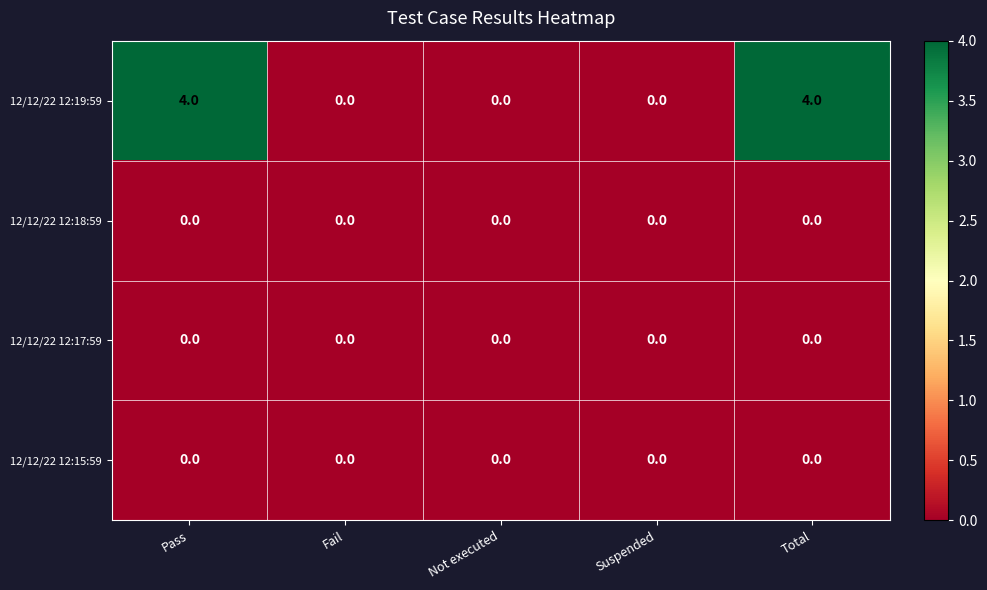

Which series has the largest total across all categories?

12/12/22 12:19:59